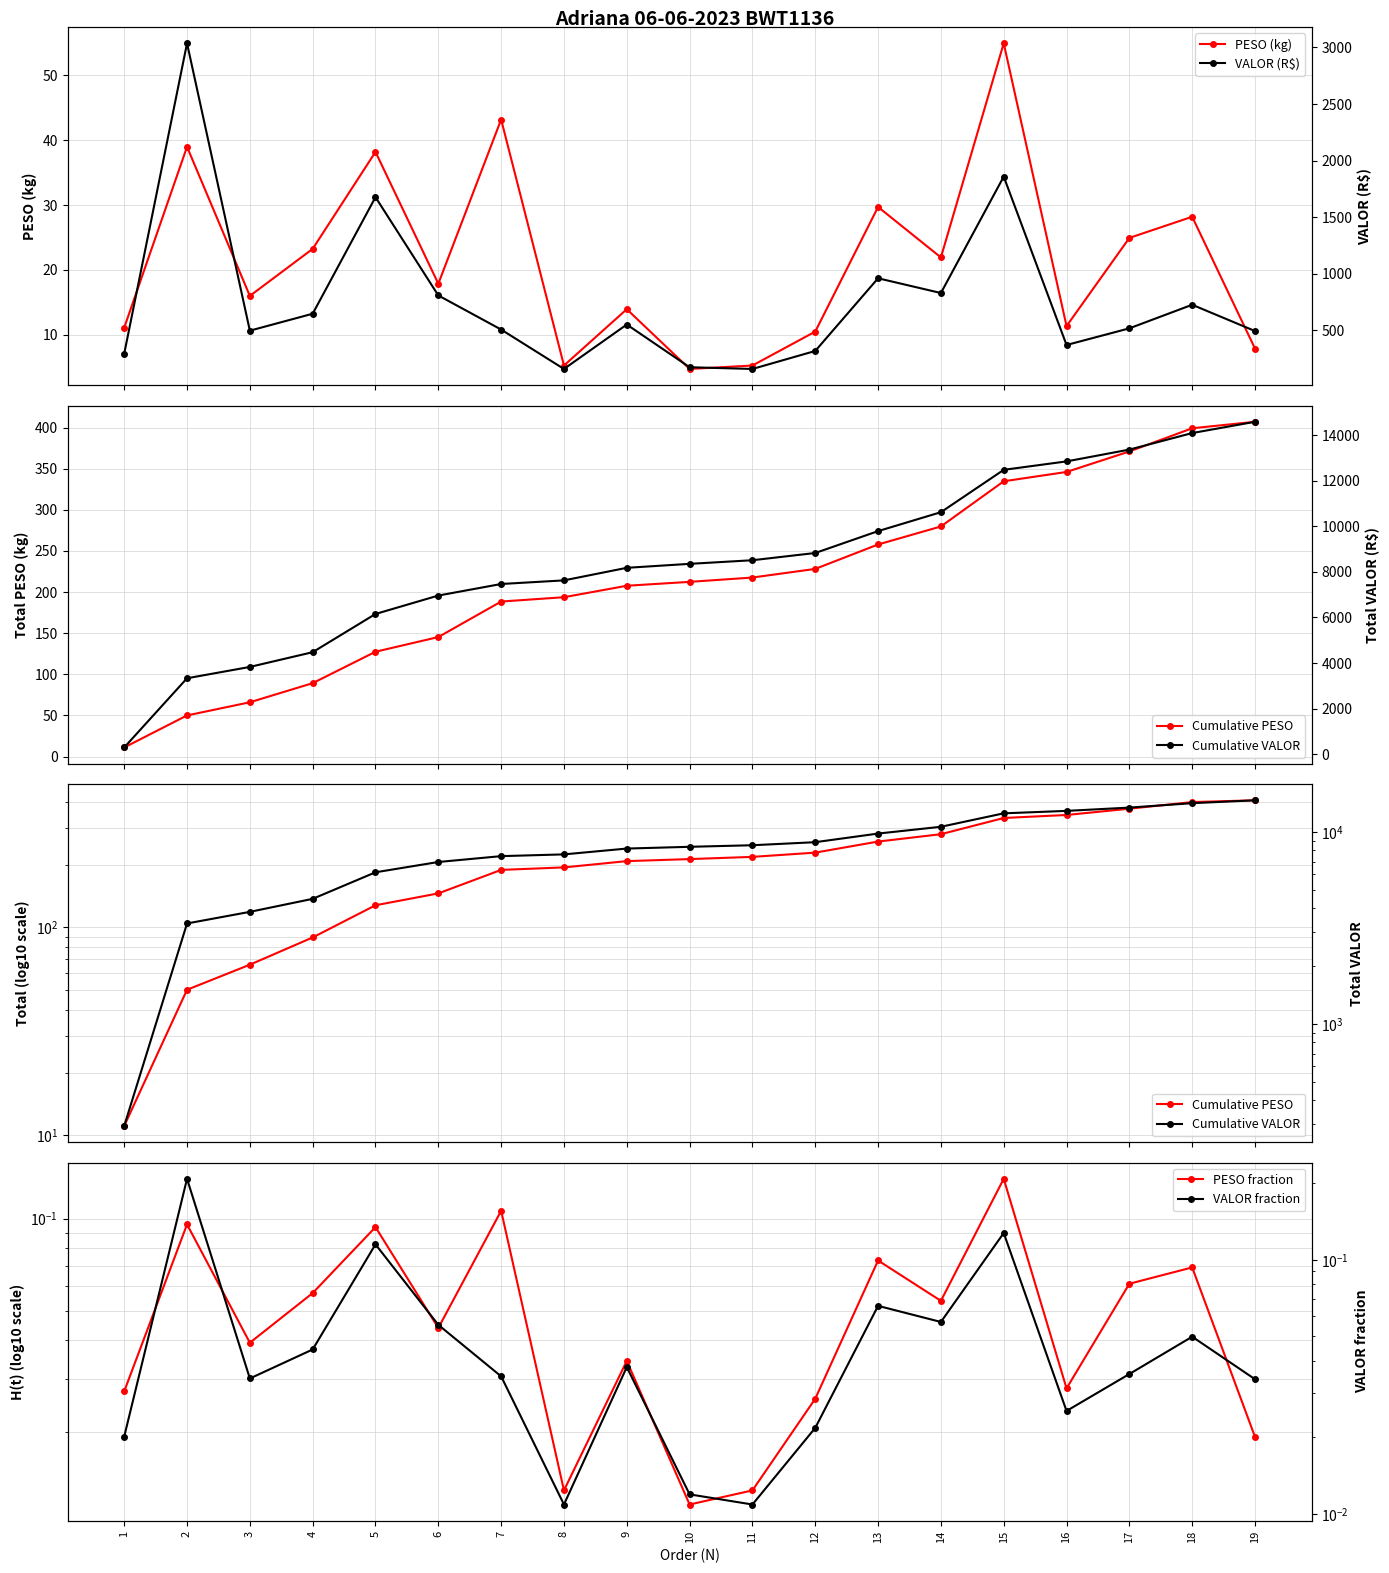

True or false: PESO fraction and VALOR (R$) intersect in this chart.

False